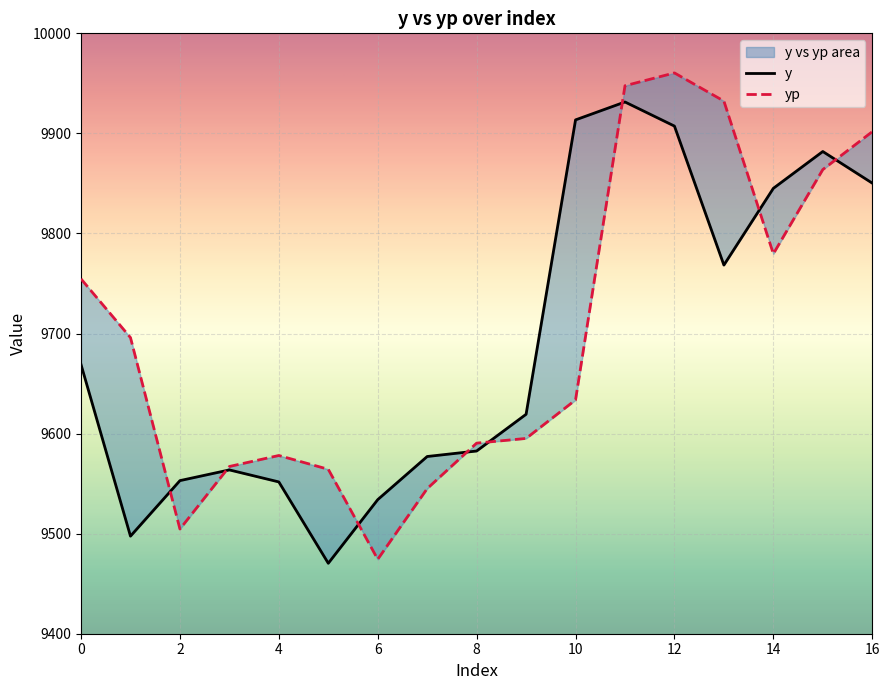

True or false: y has a value of 12969.8 at 6.

False